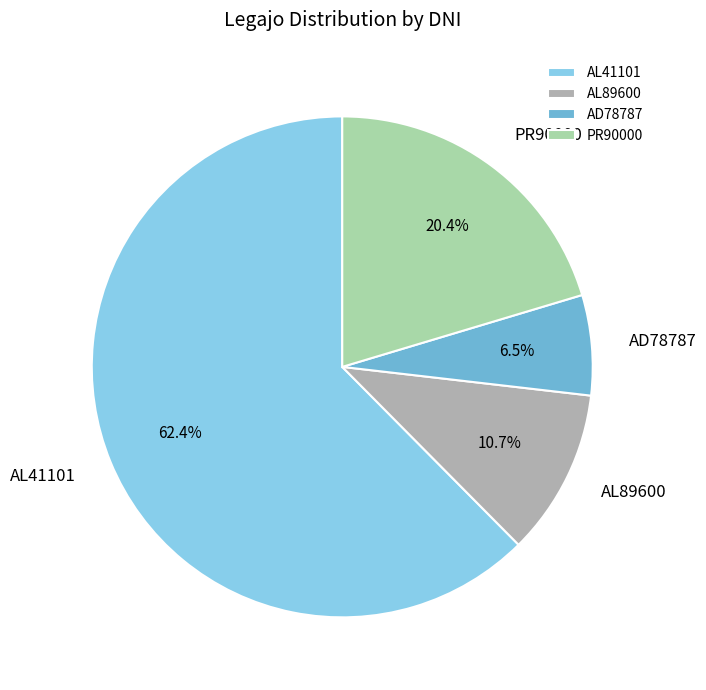

What percentage is the AL89600 slice, to the nearest percent?

11%